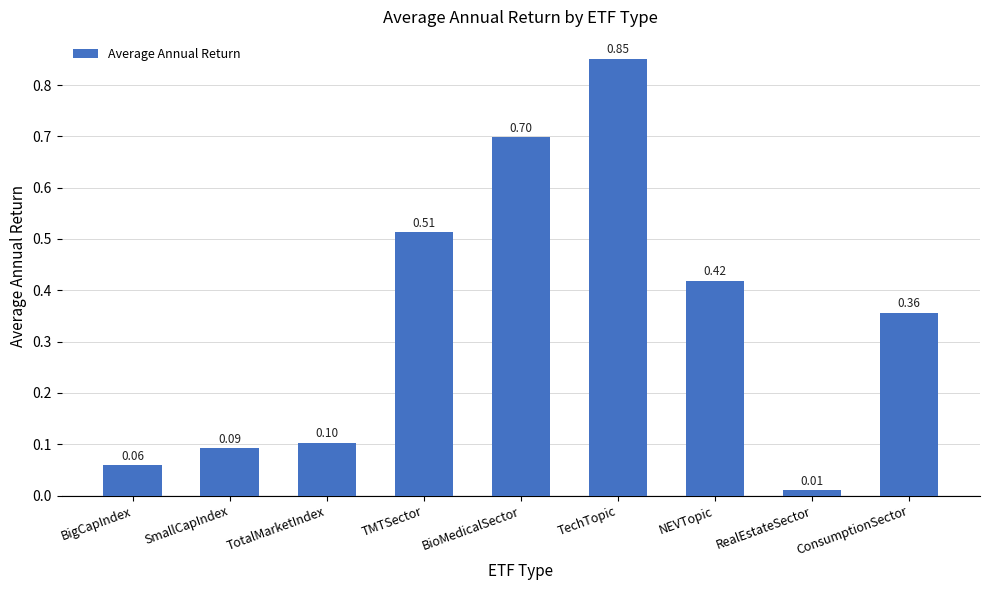

What is the value of the 1st bar from the left?

0.1